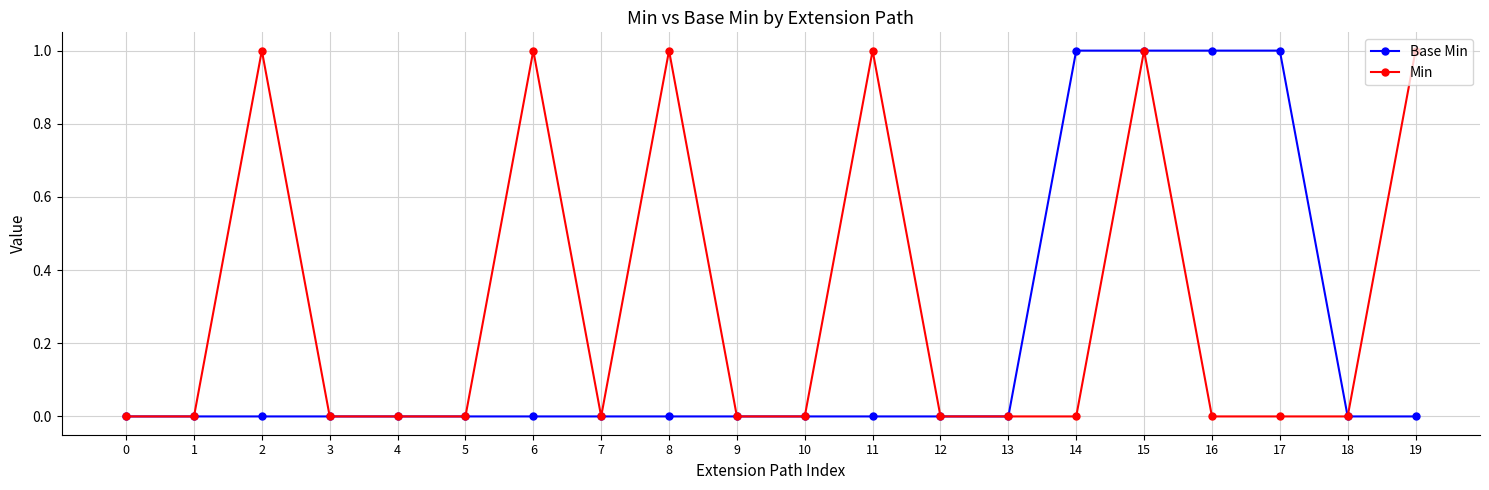

Which series changed the most between 1 and 11?

Min